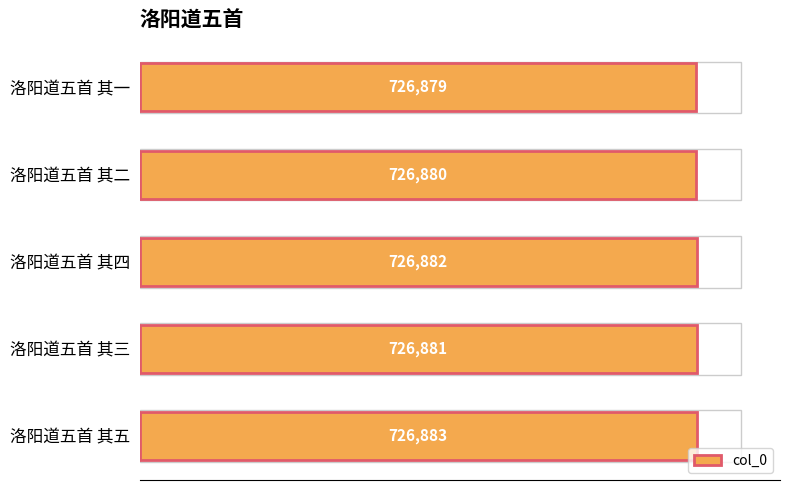

What is the average value?

726881